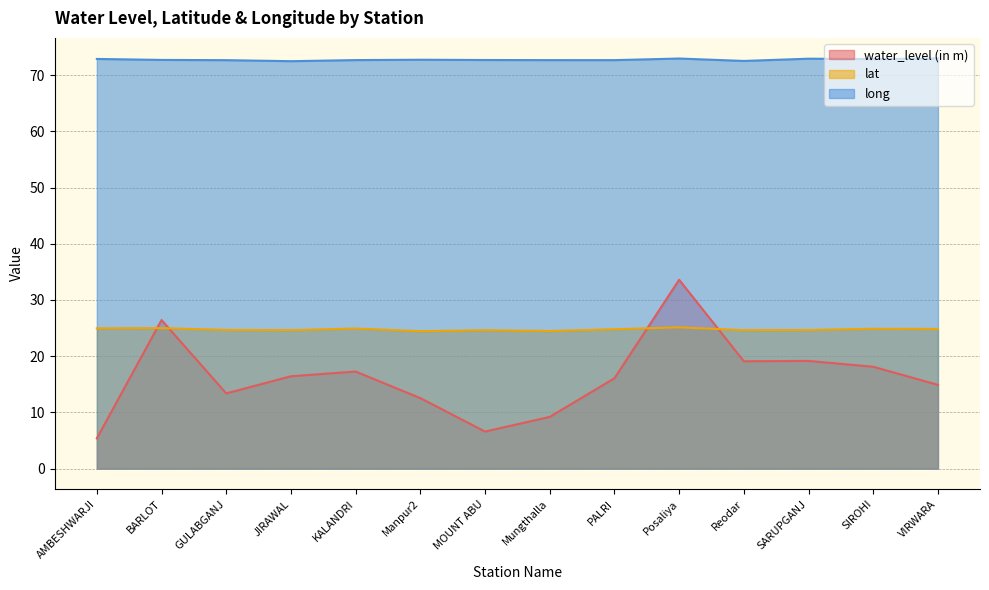

Reading left to right, extract all data points from this chart.

water_level (in m): 5.4	26.4	13.4	16.4	17.3	12.5	6.6	9.2	16.1	33.6	19.1	19.2	18.1	14.9
lat: 25.0	25.0	24.7	24.6	24.9	24.4	24.6	24.5	24.8	25.1	24.6	24.7	24.9	24.8
long: 72.9	72.7	72.7	72.5	72.7	72.8	72.7	72.7	72.7	73.0	72.5	72.9	72.9	73.0